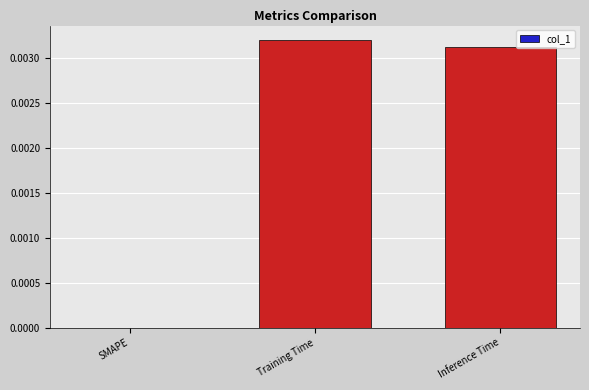

True or false: the data shows 0.0 at SMAPE.

True